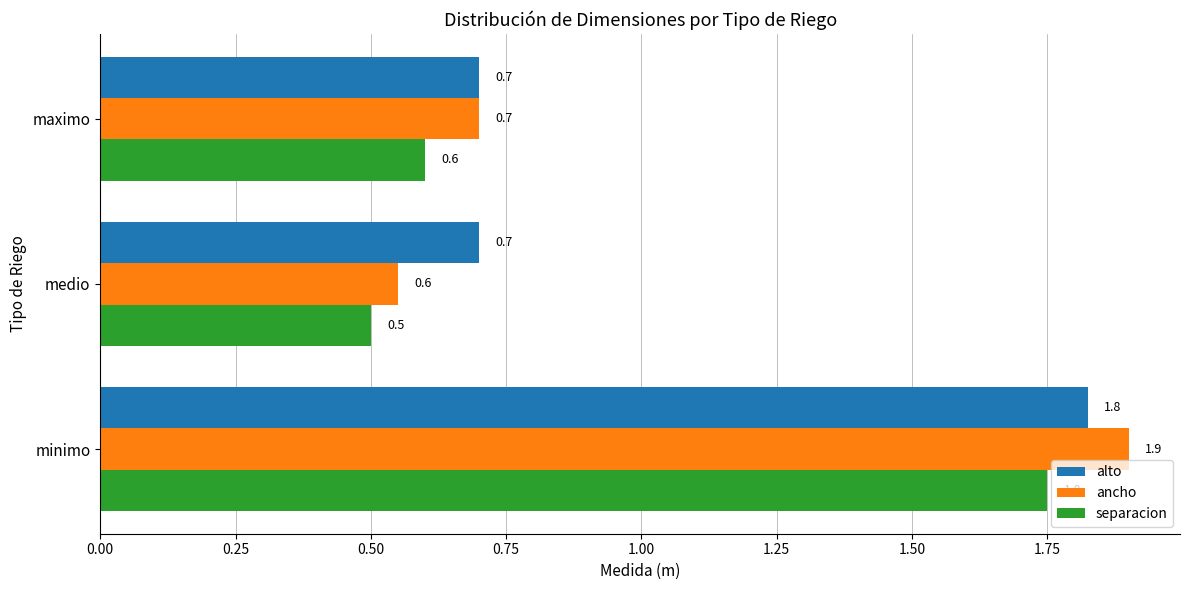

How many categories are shown in the chart?

3